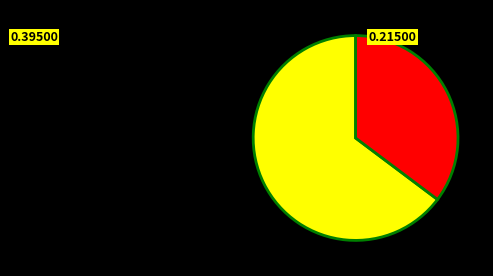

Is there a majority slice in this chart?

Yes